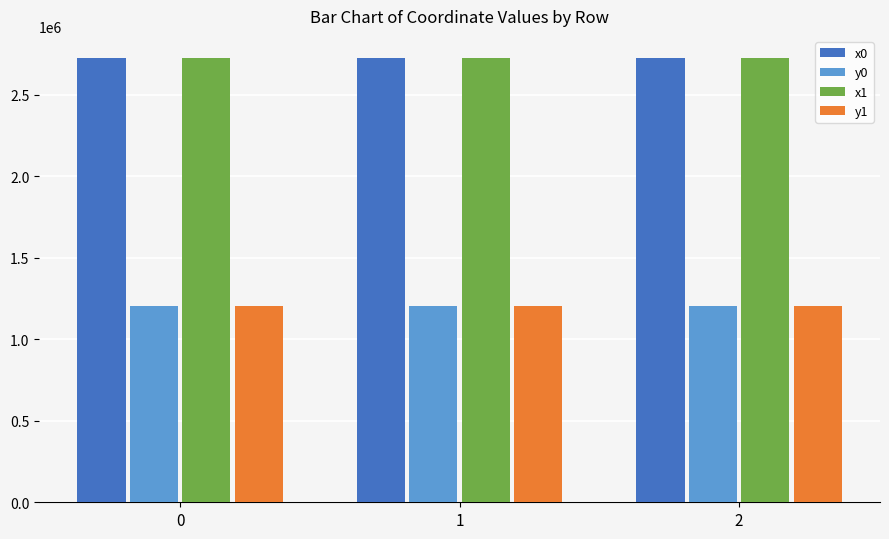

What is the spread (max minus min) of values at 2?

1518255.8